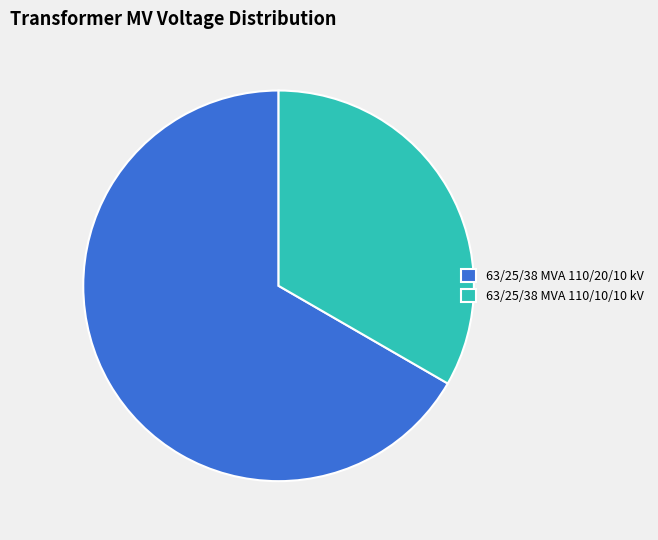

Count the number of slices in the pie.

2